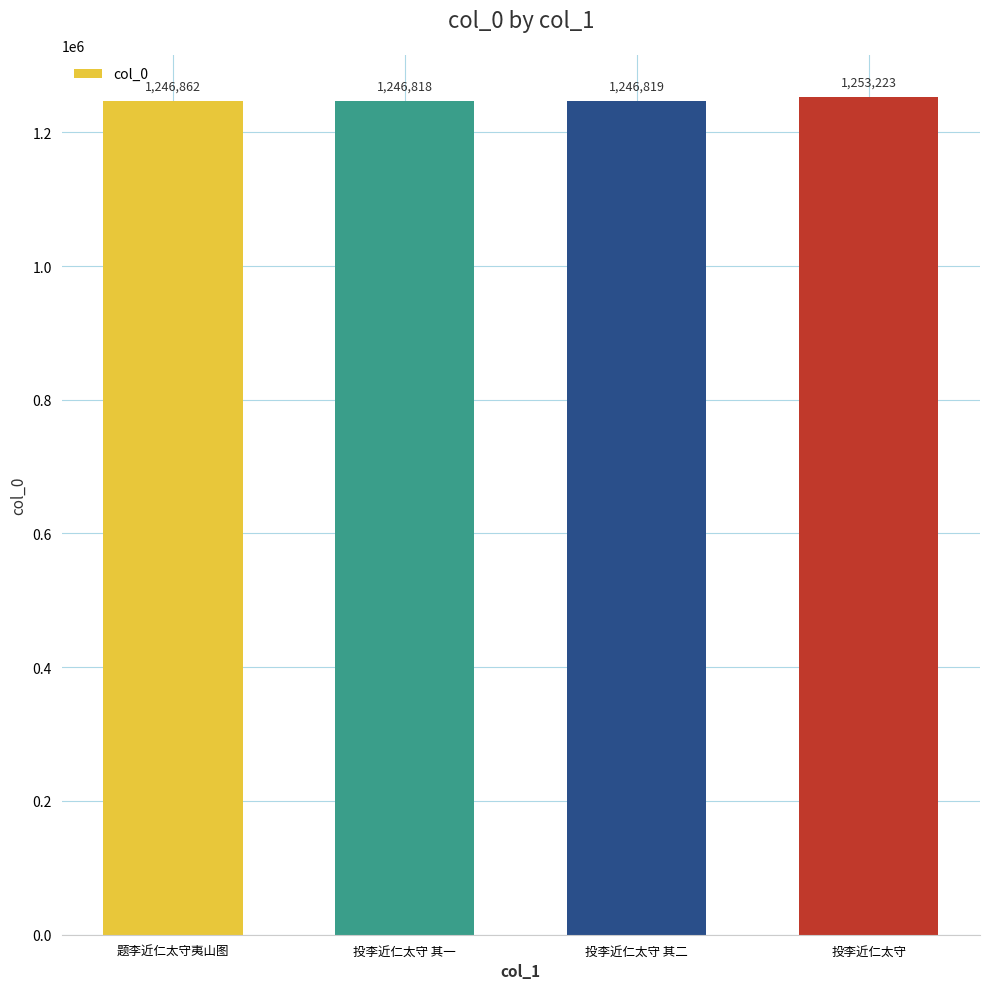

Where is the data nearest to the value 1250020?

题李近仁太守夷山图